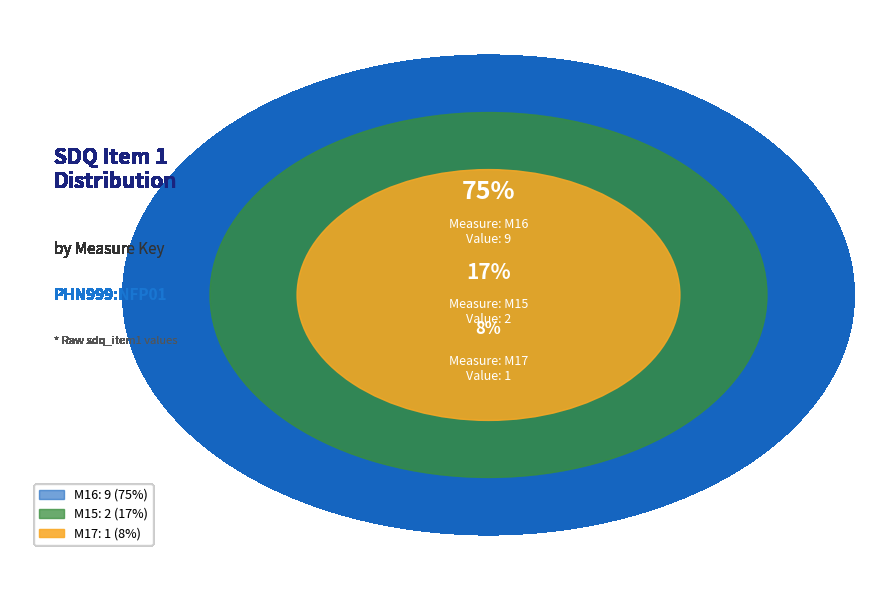

Which slice is the smallest?

M17